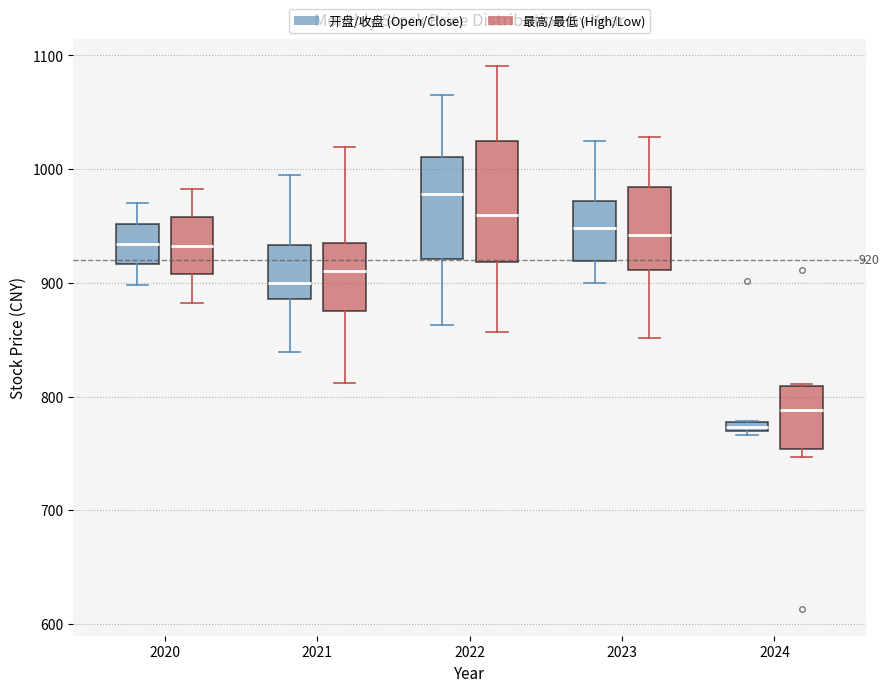

Which box's median line is the highest?

2022 (开盘/收盘 (Open/Close))